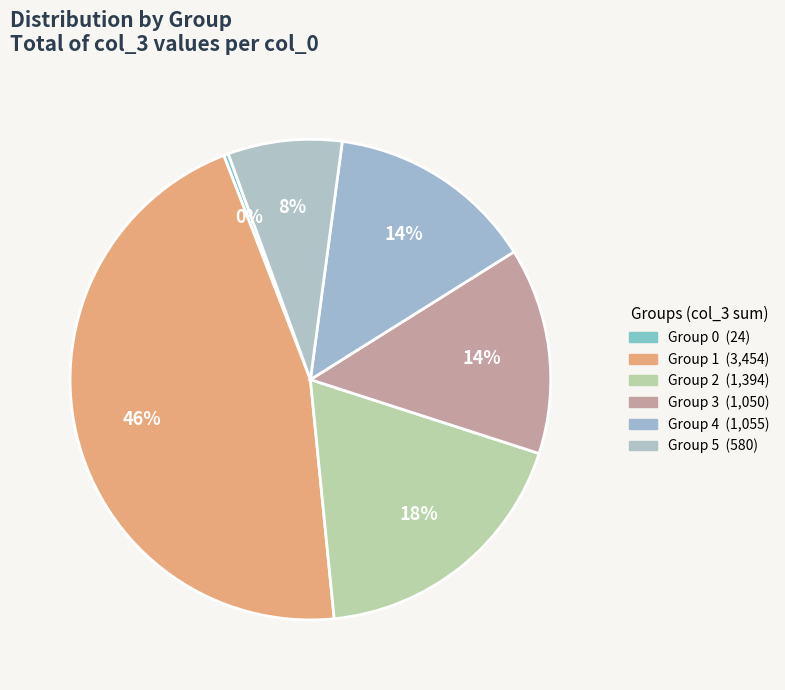

How many segments does this pie chart have?

6